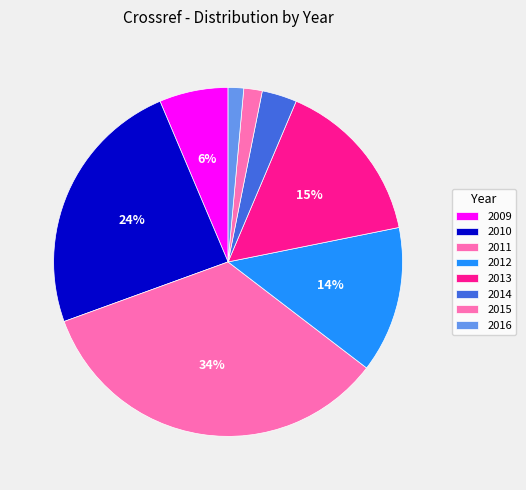

How many slices are in this pie chart?

8